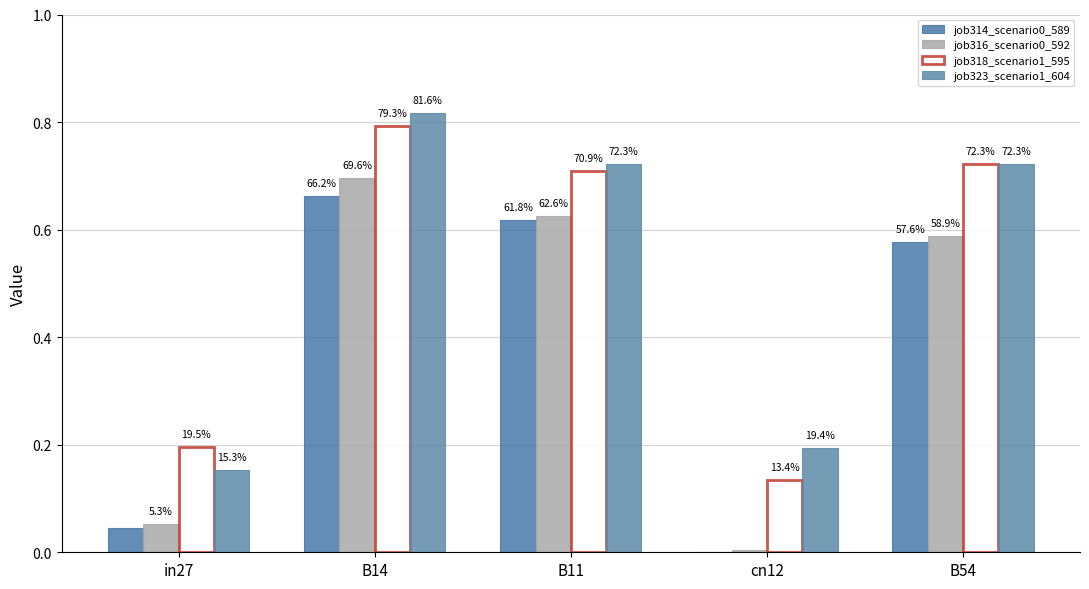

Are the bars grouped side by side (vs. stacked)?

Yes